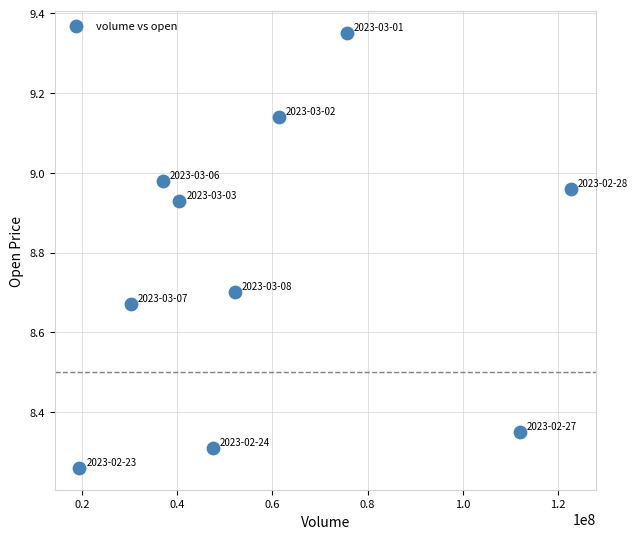

What is the average X value?

59874468.3